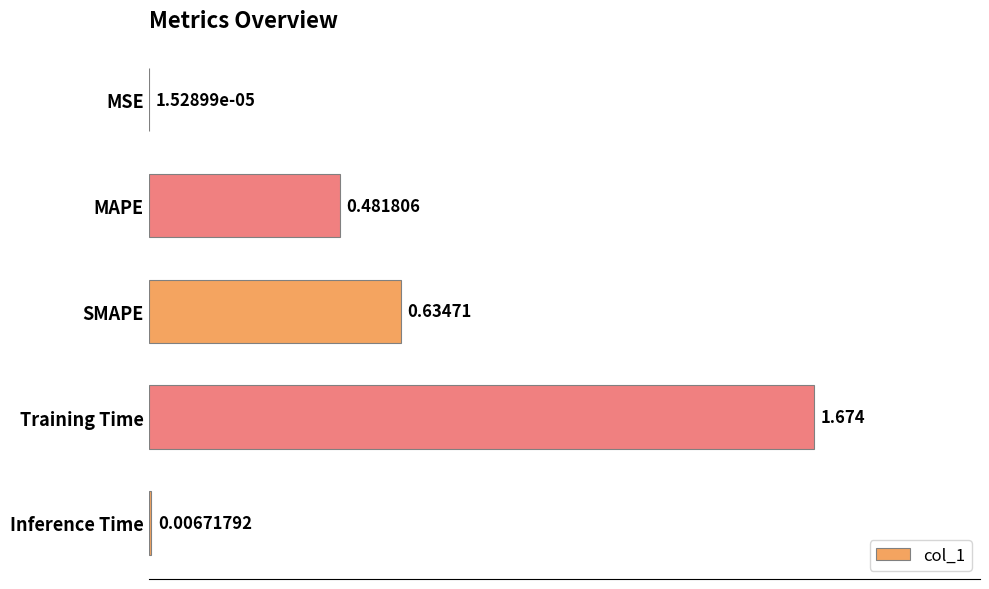

At which label is the value closest to 0?

MSE